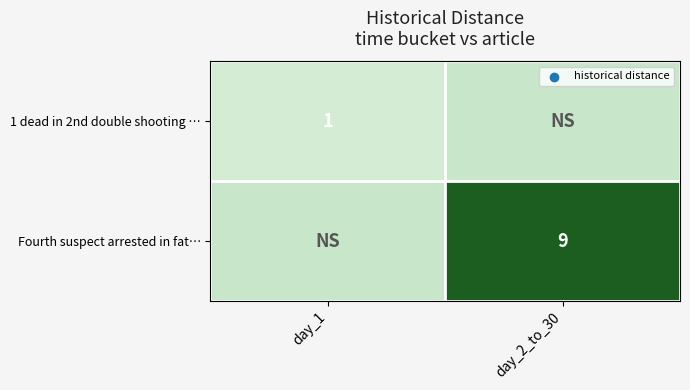

What is the difference between the highest and lowest values at day_1?

1